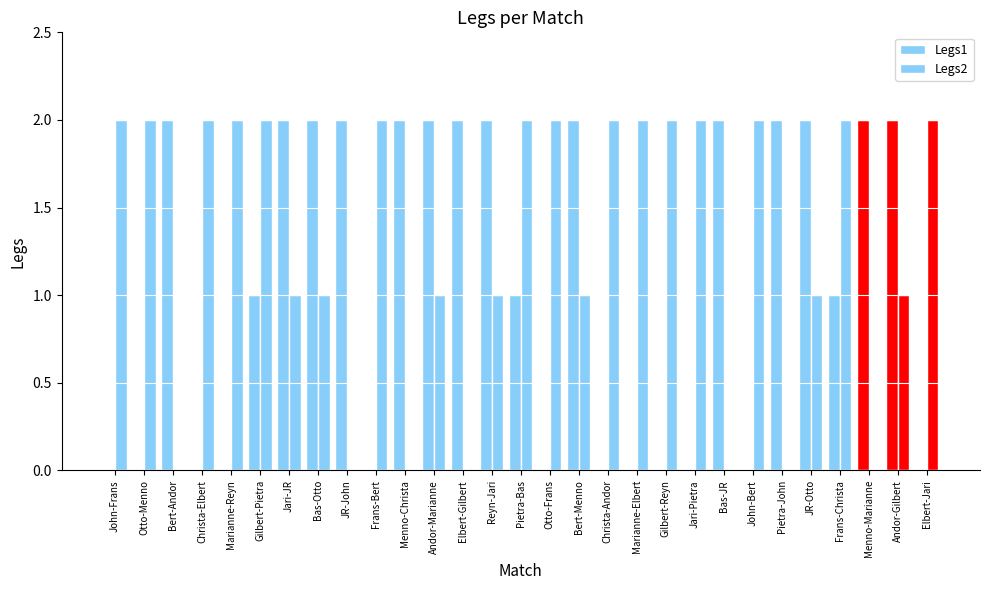

What is the spread (max minus min) of values at Christa-Elbert?

2